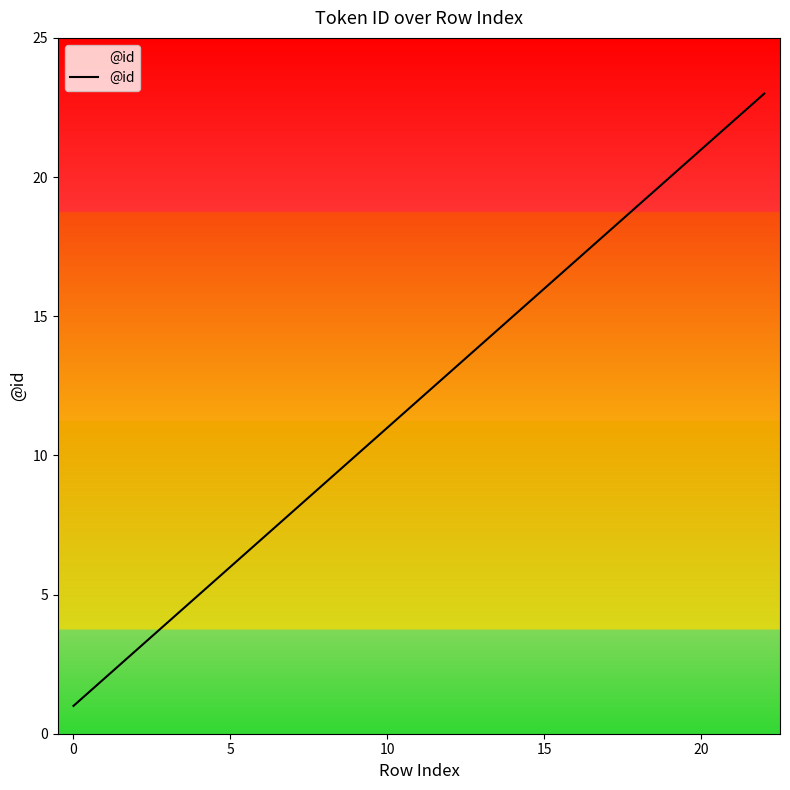

What is the maximum value shown in the chart?

23